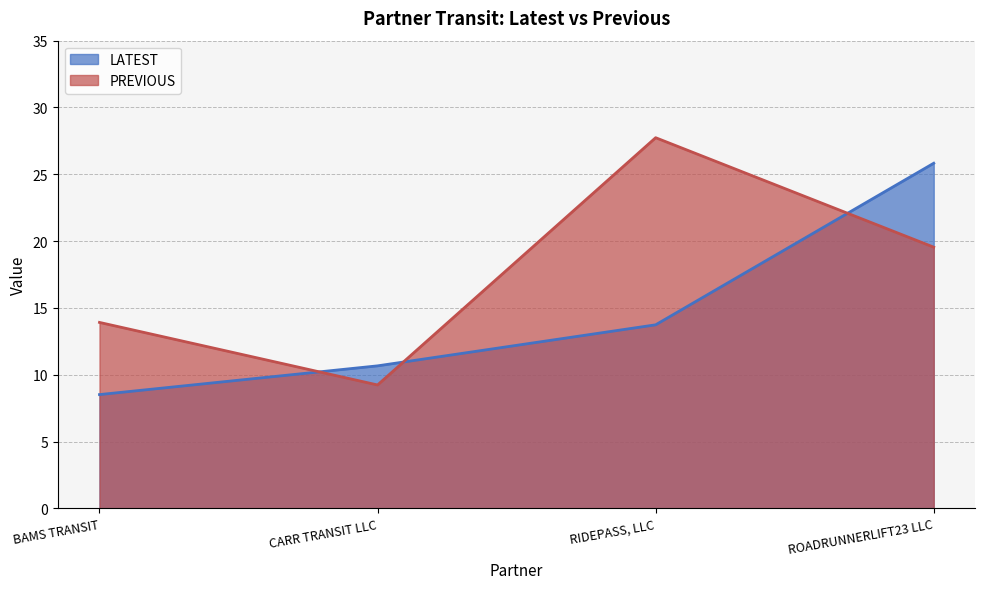

Where is PREVIOUS nearest to the value 18?

ROADRUNNERLIFT23 LLC